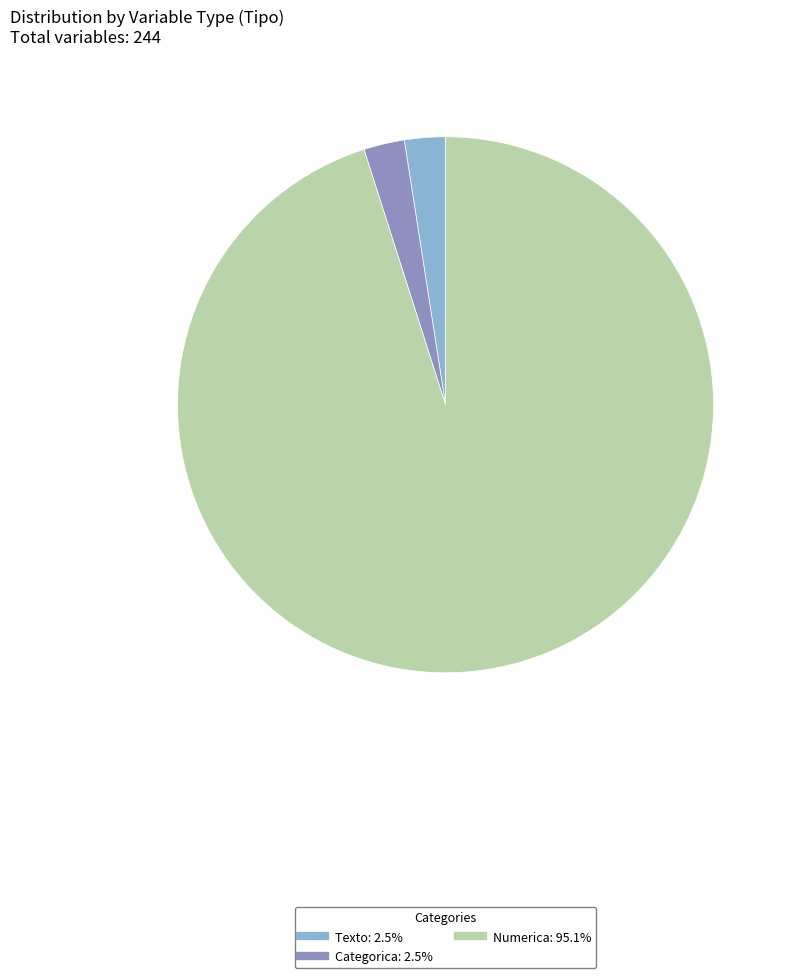

Is there a majority slice in this chart?

Yes